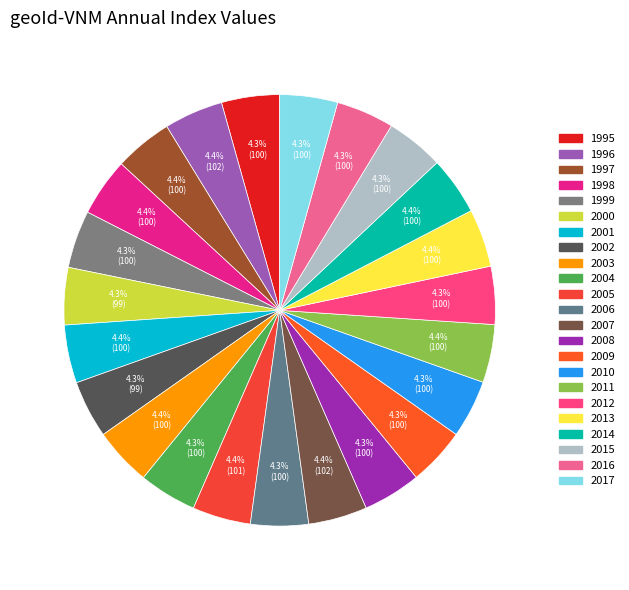

To the nearest percent, what is the combined percentage of 1999 and 2013?

9%